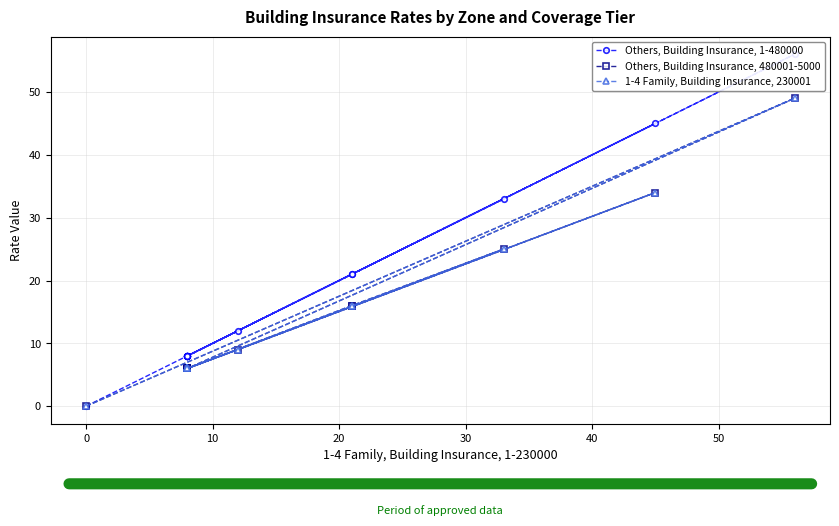

True or false: 1-4 Family, Building Insurance, 230001 and Others, Building Insurance, 480001-5000 cross at least once.

False